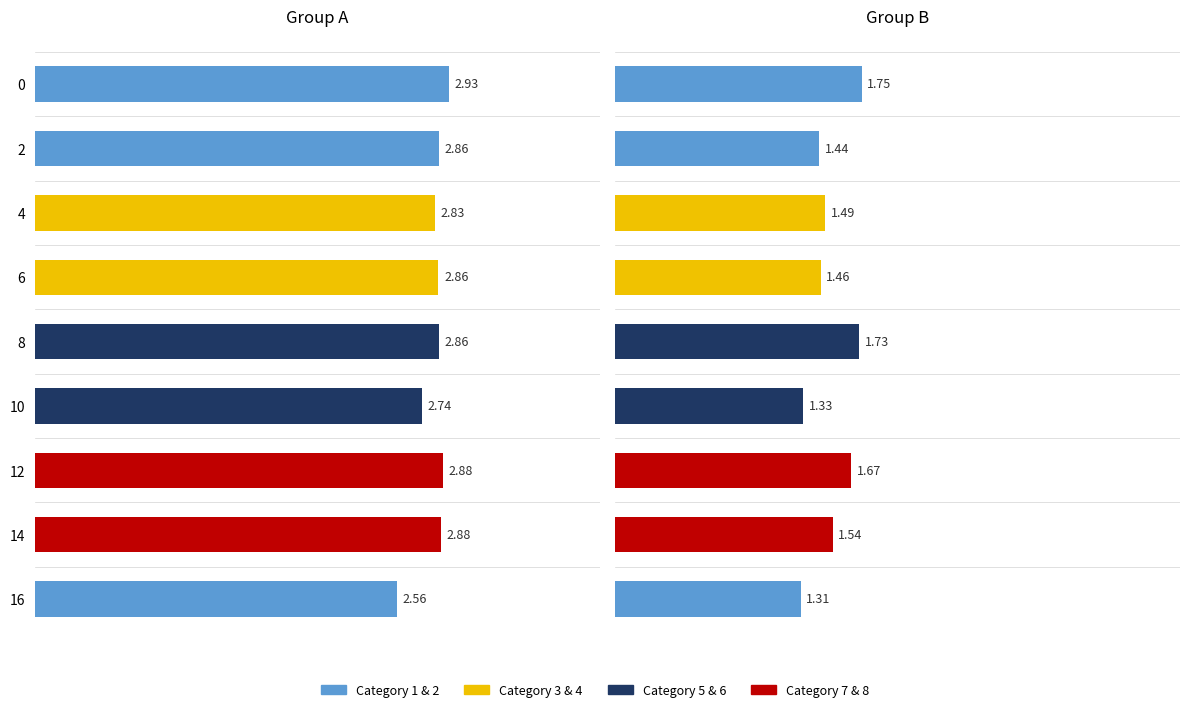

What is the highest value of the Group A series?

2.9